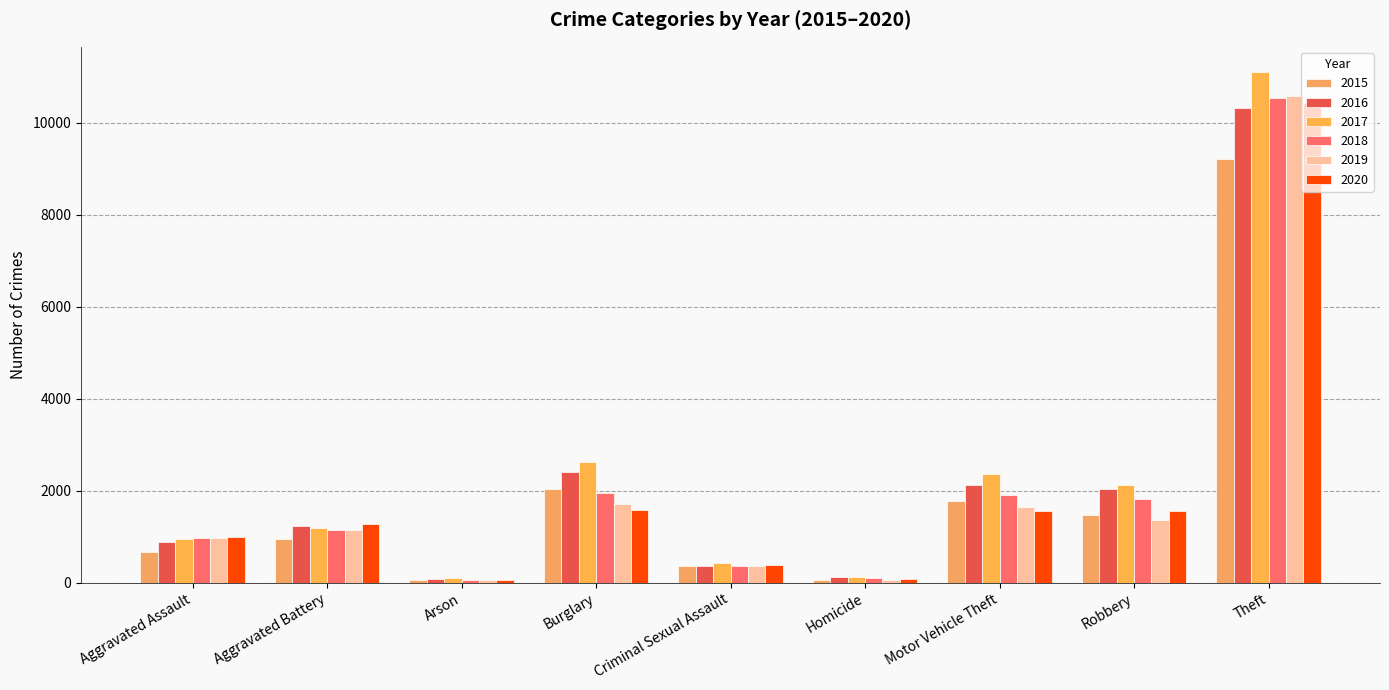

What is the average value of the 2017 series?

2336